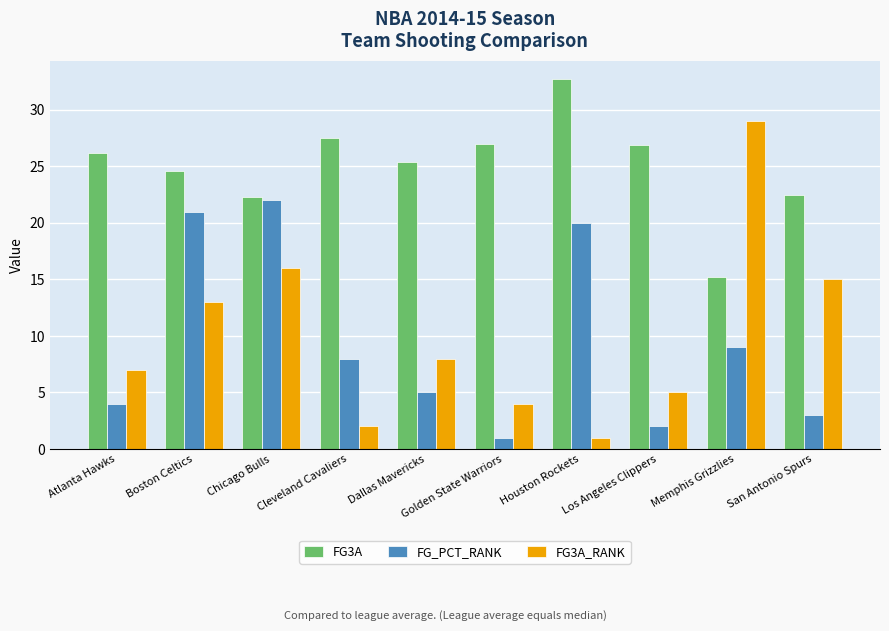

Is the value of FG_PCT_RANK at Memphis Grizzlies greater than the value of FG3A at Cleveland Cavaliers?

No